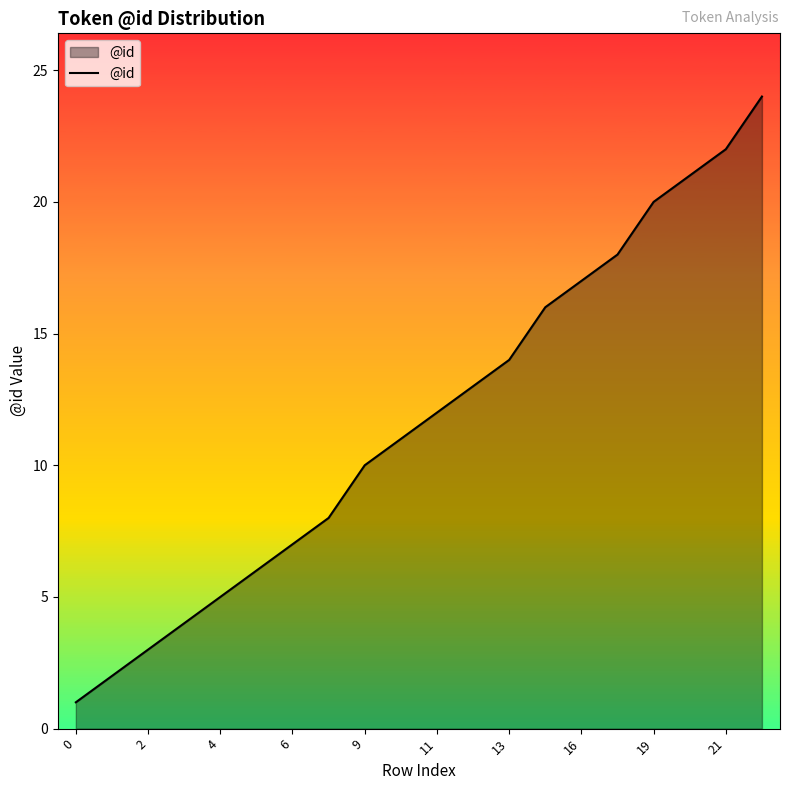

What is the maximum value shown in the chart?

24